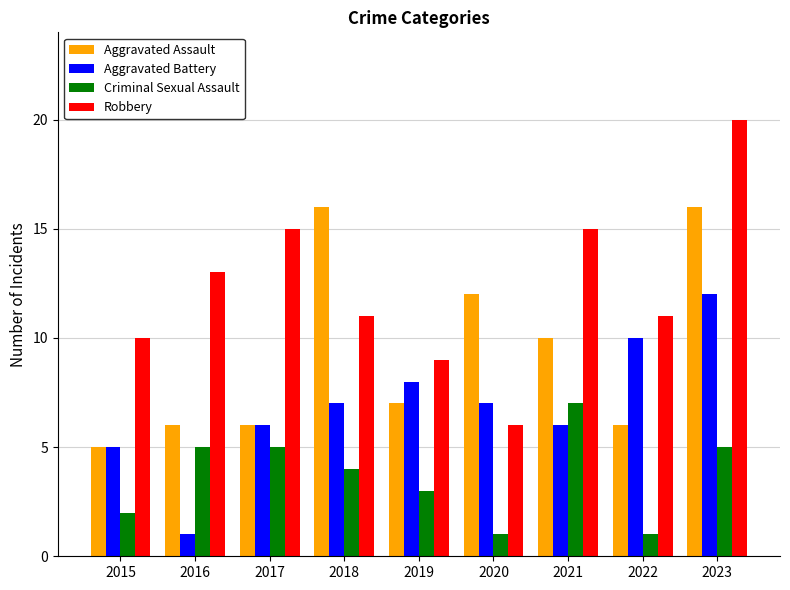

What are all the series names shown in the legend?

Aggravated Assault, Aggravated Battery, Criminal Sexual Assault, Robbery